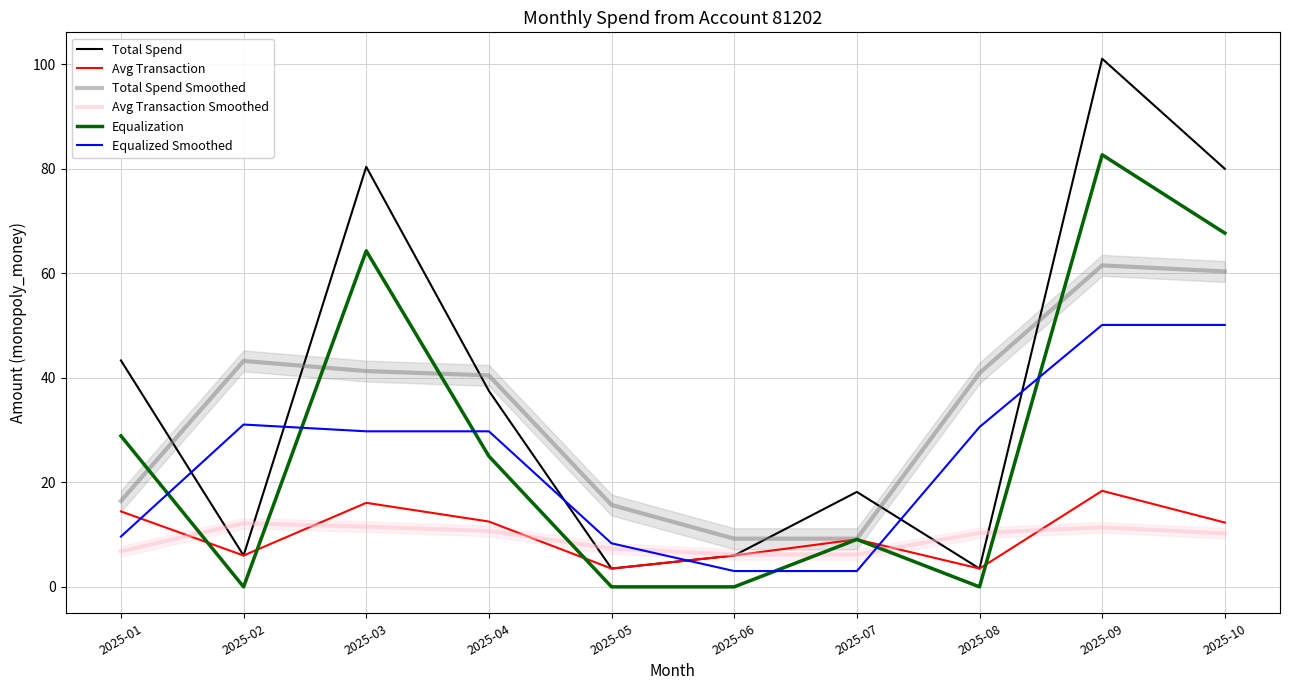

How many values in the Total Spend Smoothed series exceed 40?

6